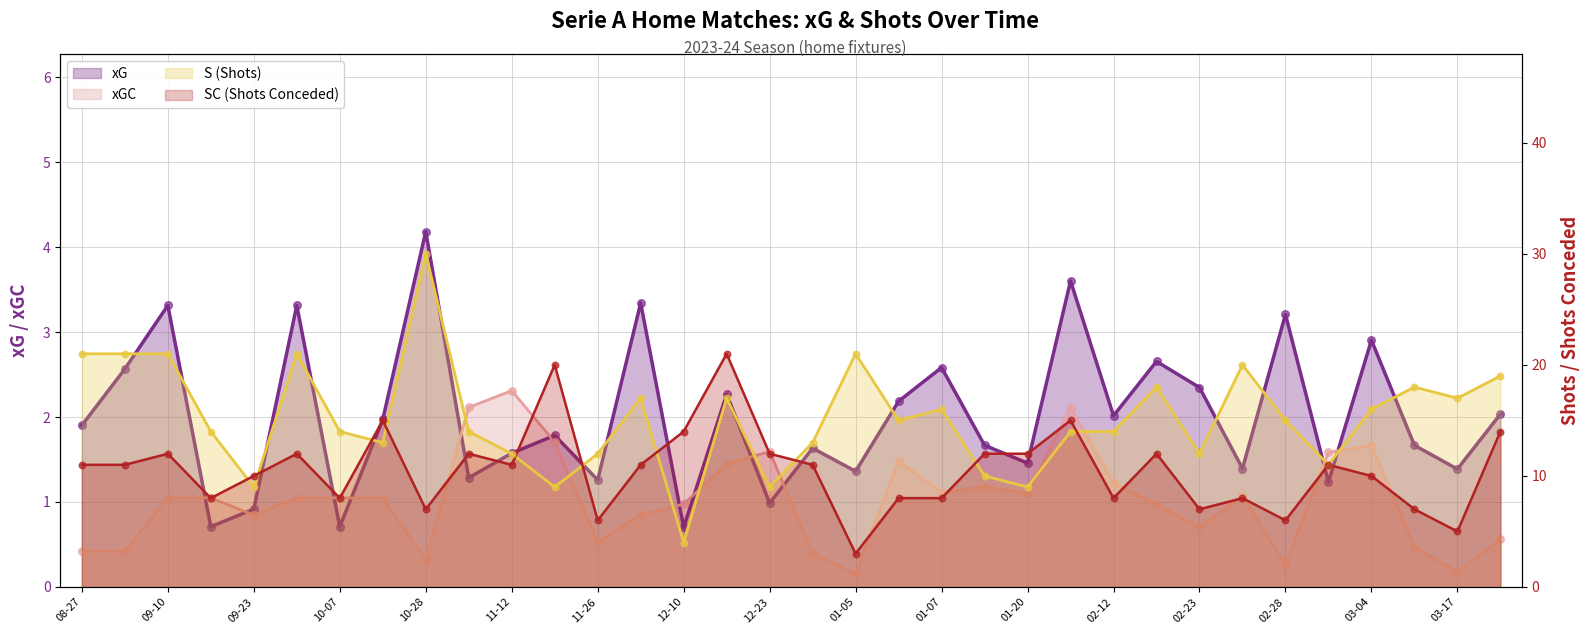

Is the value of xG at 2023-09-10 greater than the value of xGC at 2023-10-22?

Yes